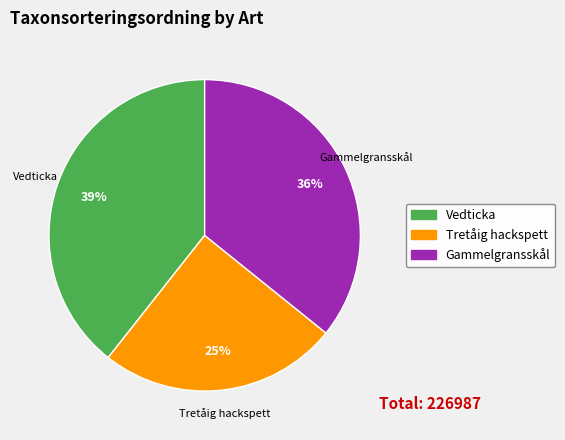

Is there any slice that represents more than half of the pie?

No